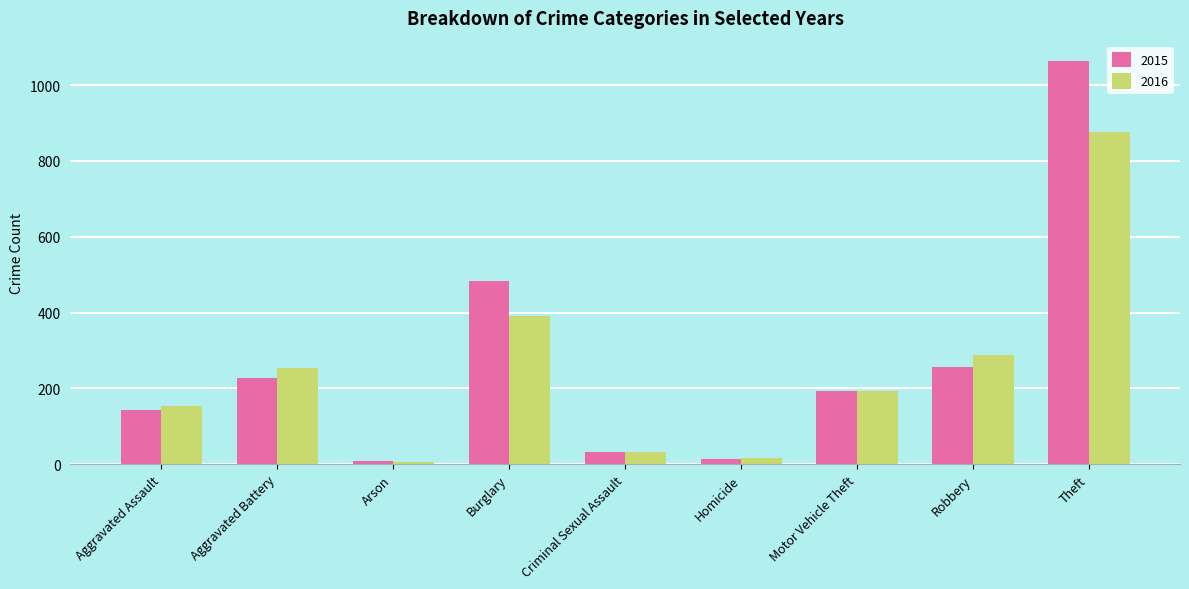

Reading left to right, what are all the values shown in this chart?

2015: Aggravated Assault=144	Aggravated Battery=228	Arson=8	Burglary=483	Criminal Sexual Assault=31	Homicide=13	Motor Vehicle Theft=192	Robbery=256	Theft=1064
2016: Aggravated Assault=153	Aggravated Battery=253	Arson=5	Burglary=390	Criminal Sexual Assault=32	Homicide=17	Motor Vehicle Theft=193	Robbery=289	Theft=876